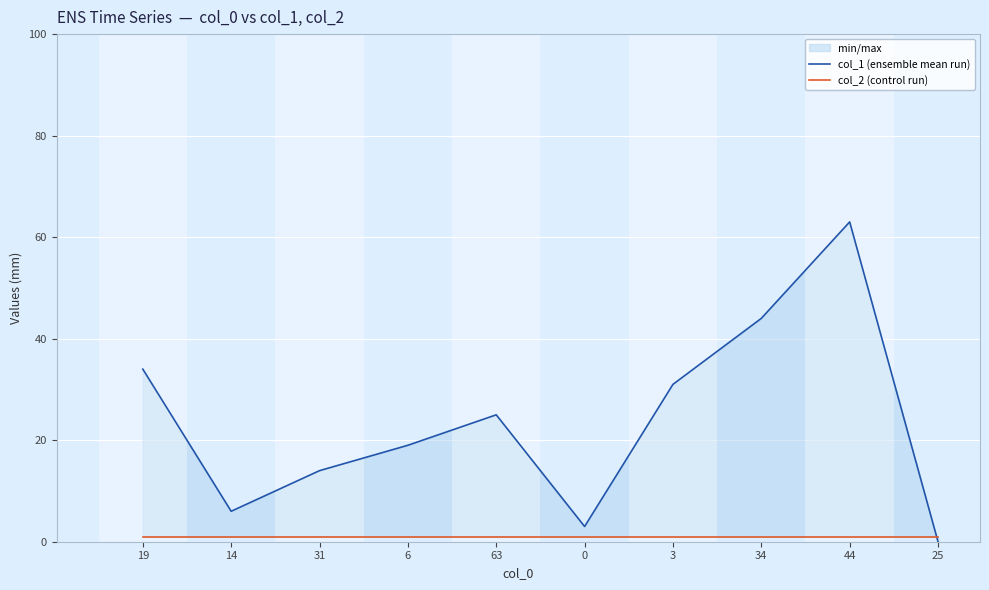

Which label corresponds to the largest value in the chart?

44